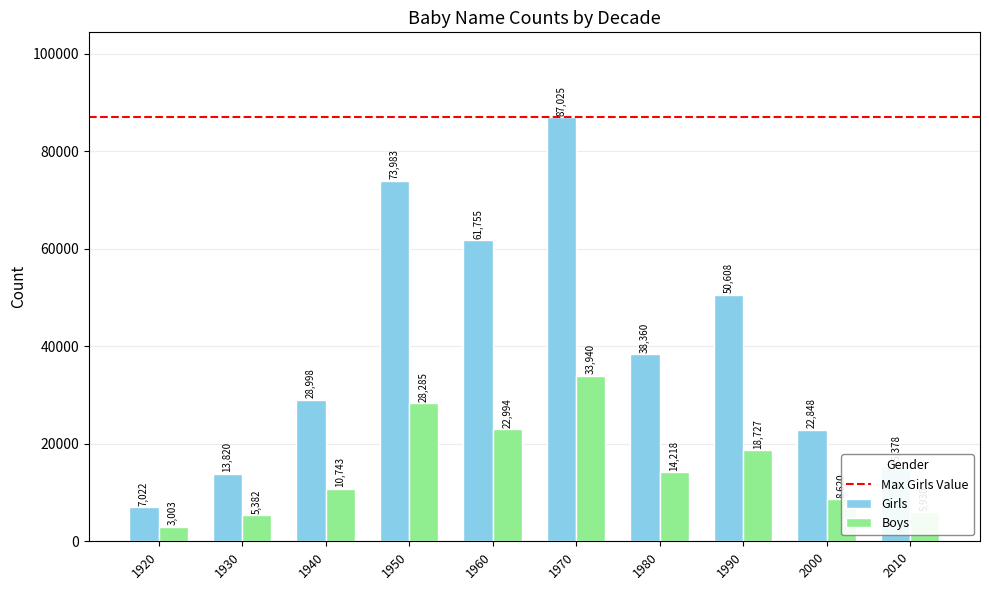

How many data points in Girls are less than 38360?

5